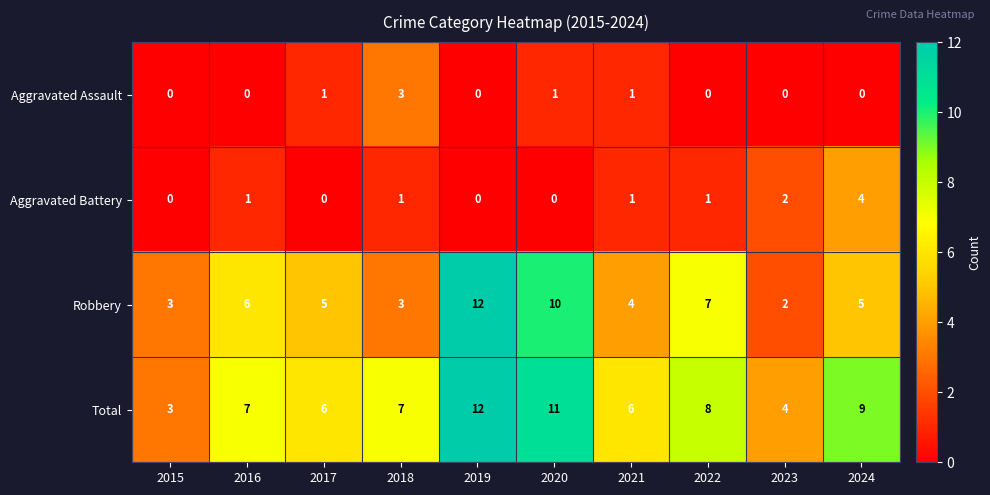

The value of Robbery at 2019 is 12. True or false?

True